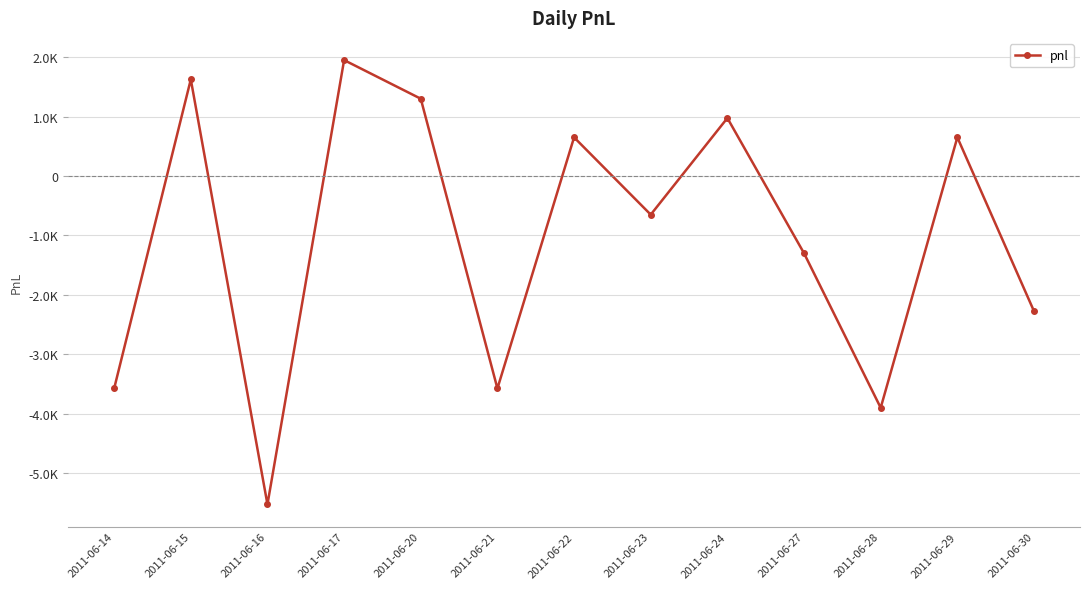

Where is the first local minimum?

2011-06-16